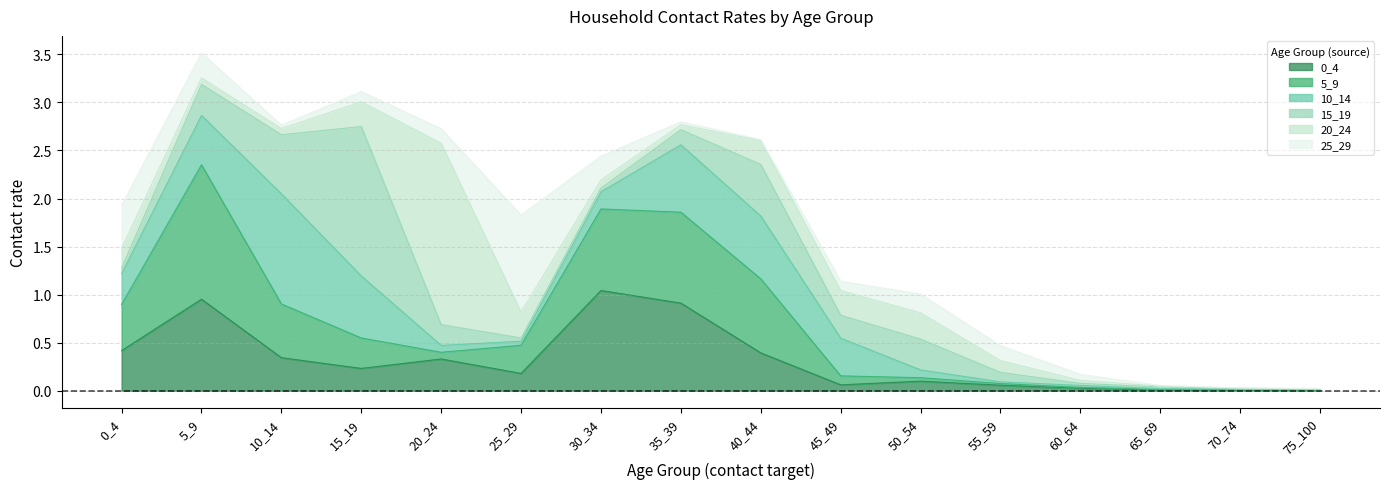

What is the value of the 15_19 point at the 11th from the left?

0.3